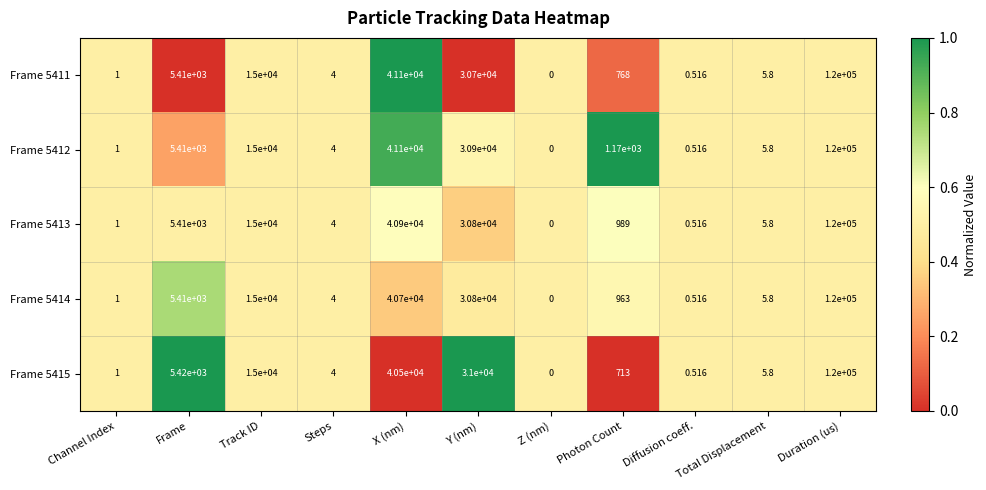

At which label does Frame 5415 first exceed 713?

Frame